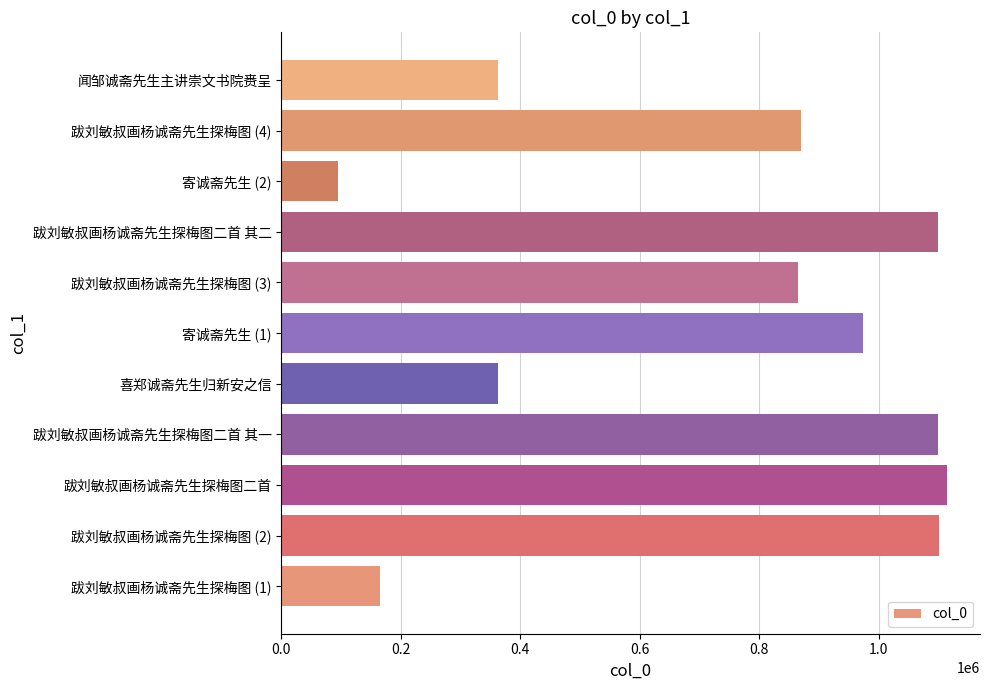

The chart shows a value of 362615 at 喜郑诚斋先生归新安之信. True or false?

True